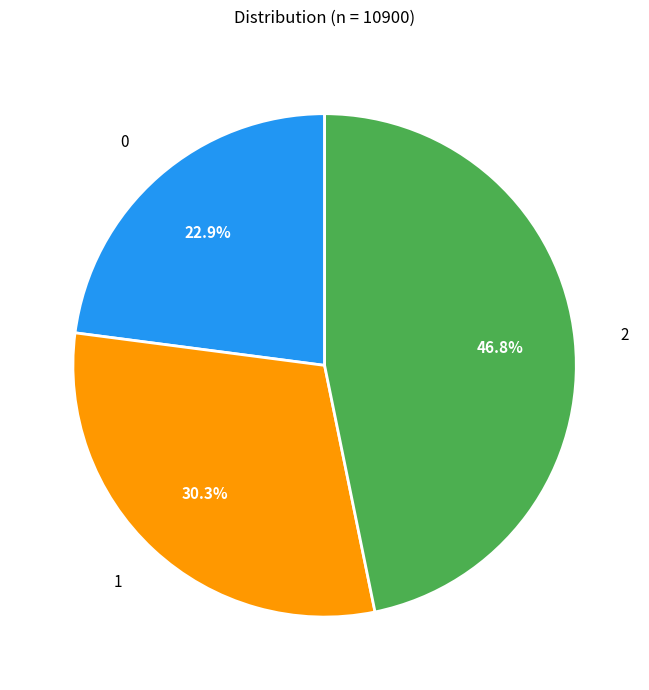

Is it true that 2 is 56% of the pie?

False